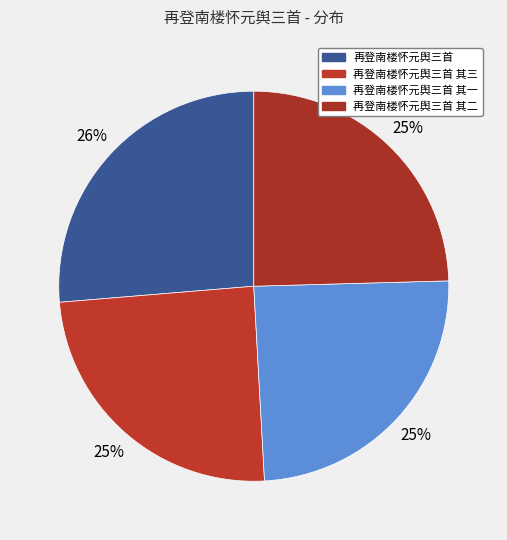

How many segments does this pie chart have?

4